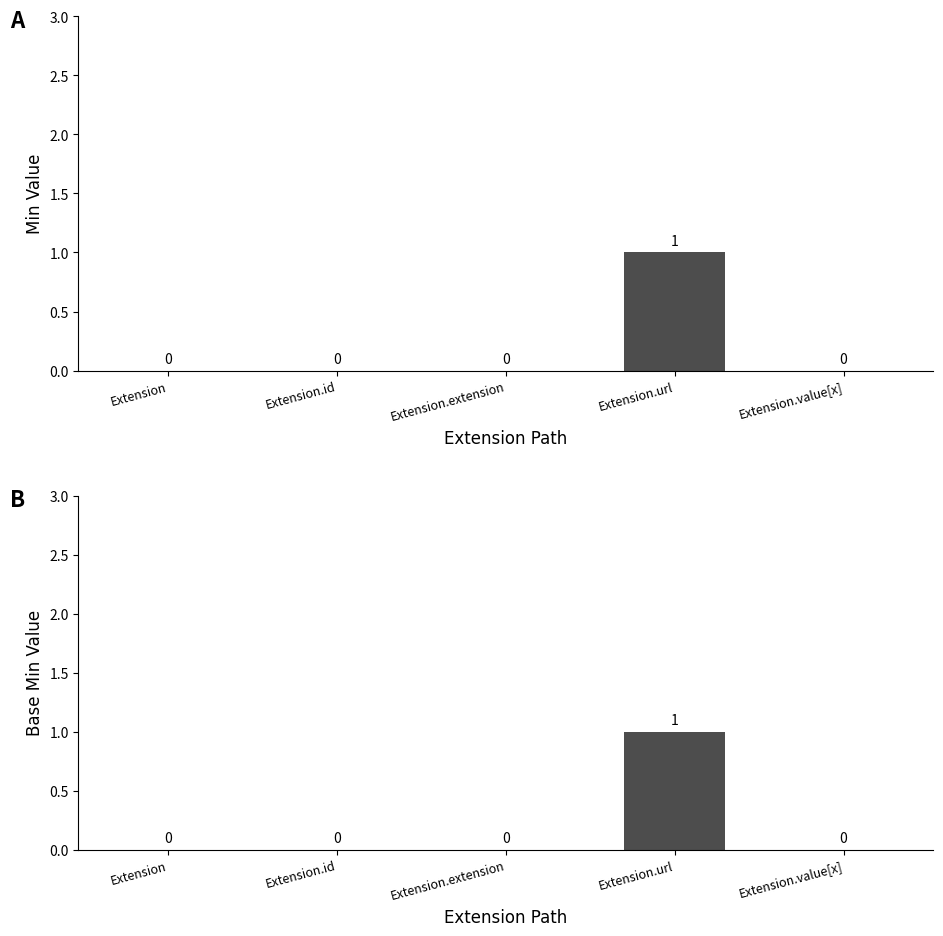

Which series has the largest total across all categories?

Min